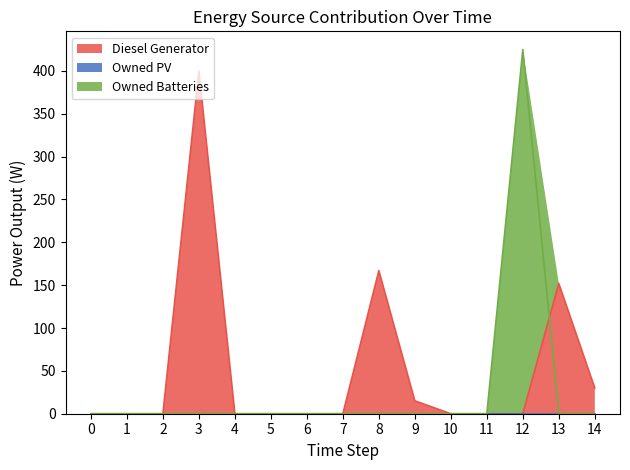

Where is the first local maximum for Diesel Generator?

3